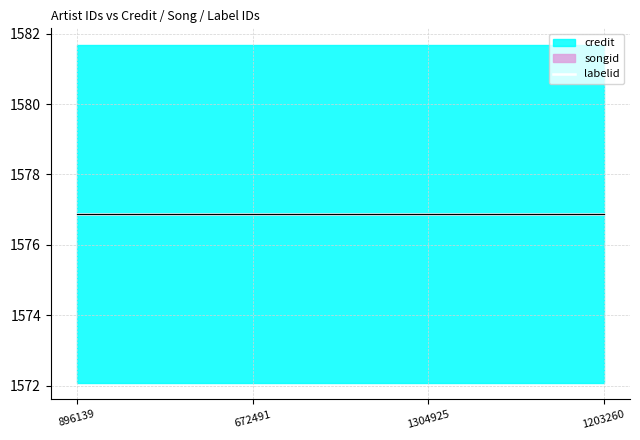

Which series changed the most between 896139 and 672491?

credit